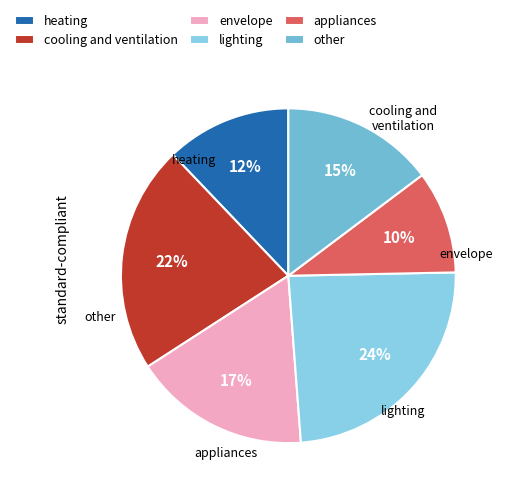

Rank the categories by value from lowest to highest.

appliances, heating, other, envelope, cooling and ventilation, lighting